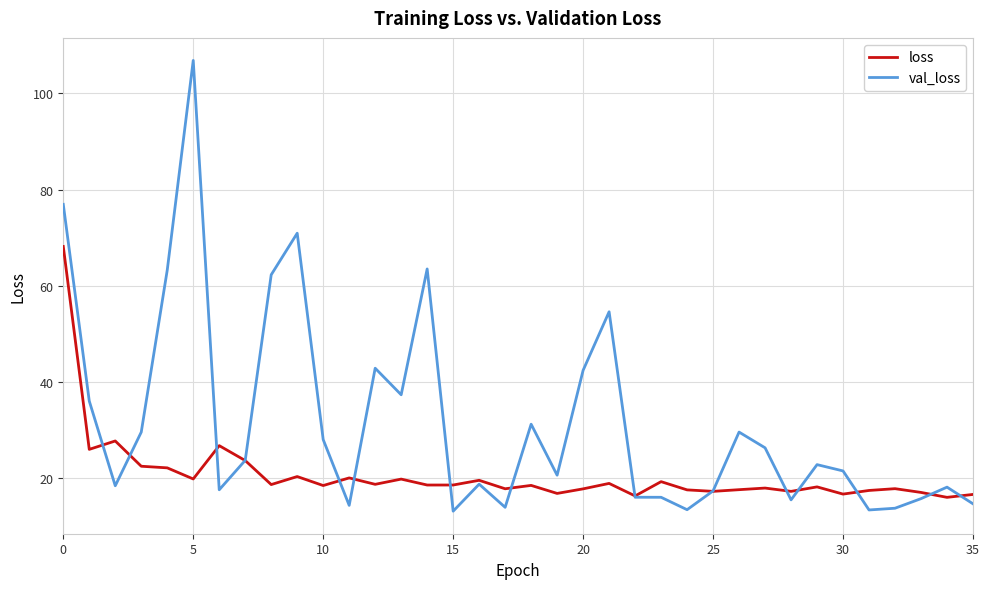

What is the minimum value for val_loss?

13.1